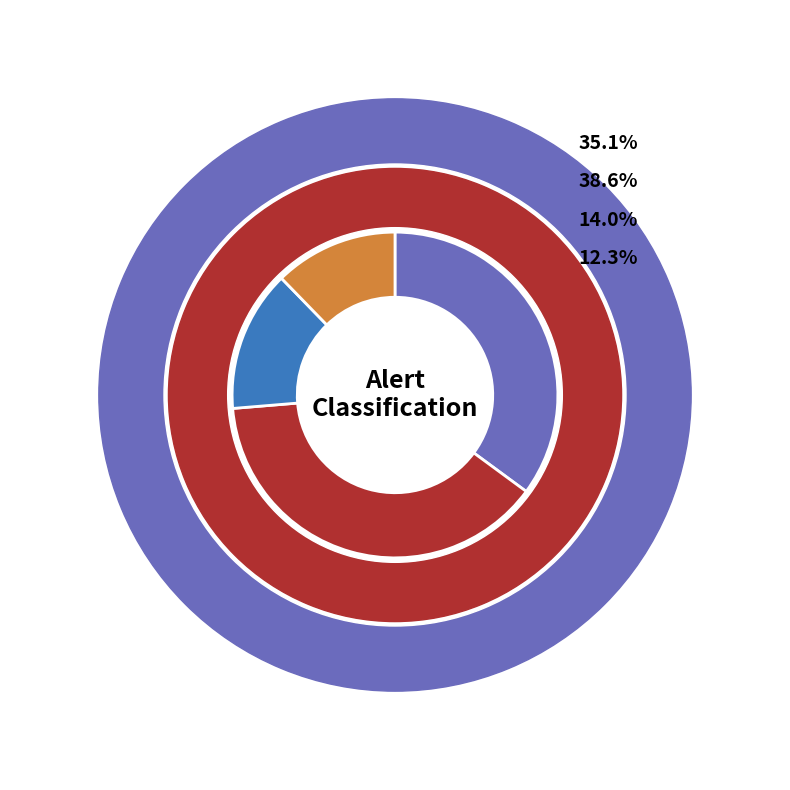

Rank the categories by value from highest to lowest.

low, medium, high, normal